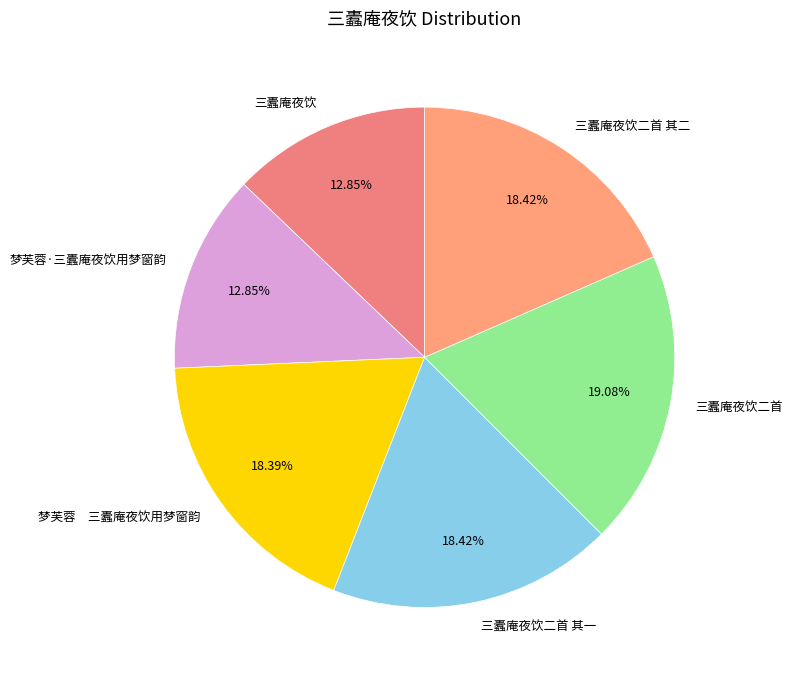

Does 三蠹庵夜饮二首 其一 represent more than half of the total?

No